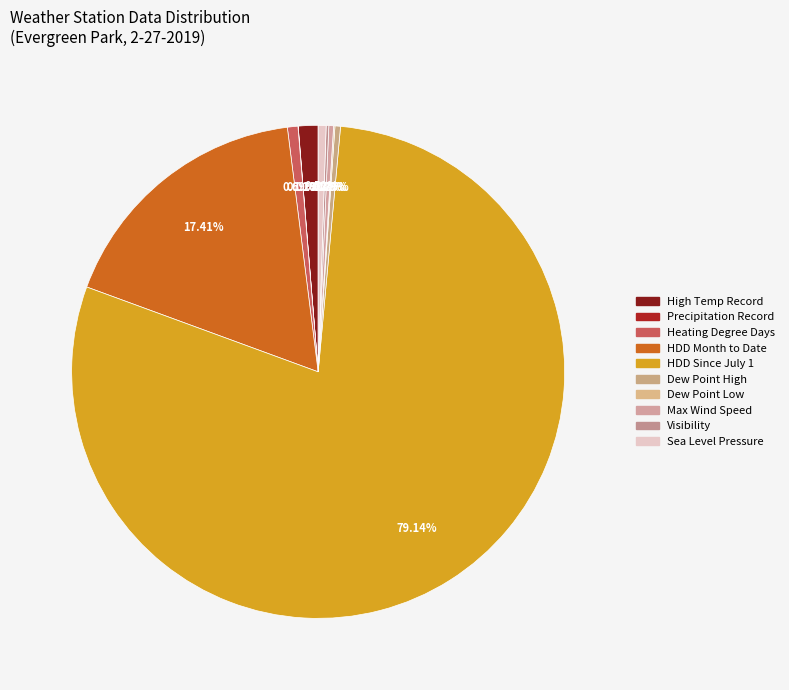

Which category accounts for the majority?

HDD Since July 1